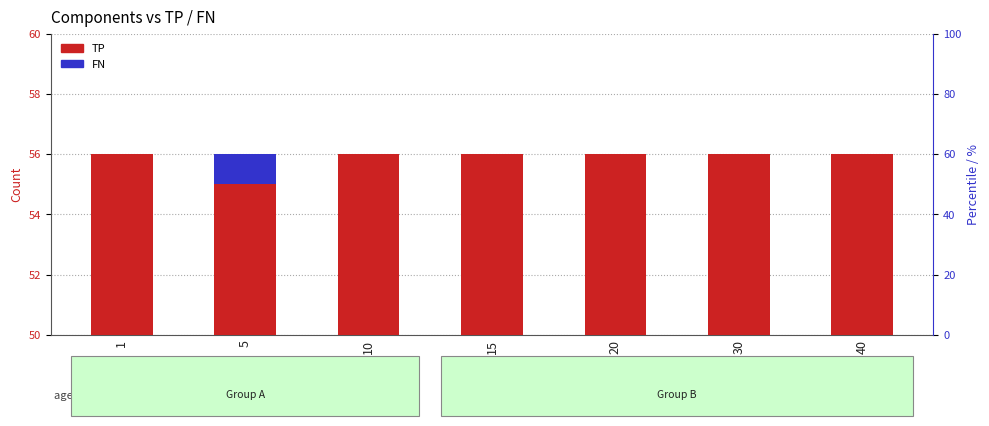

The value of FN at 20 is -1. True or false?

False